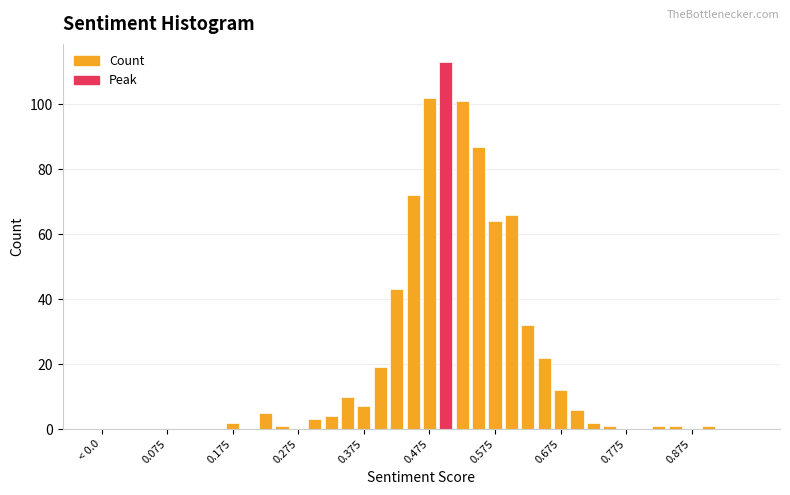

What is the greatest value displayed?

113